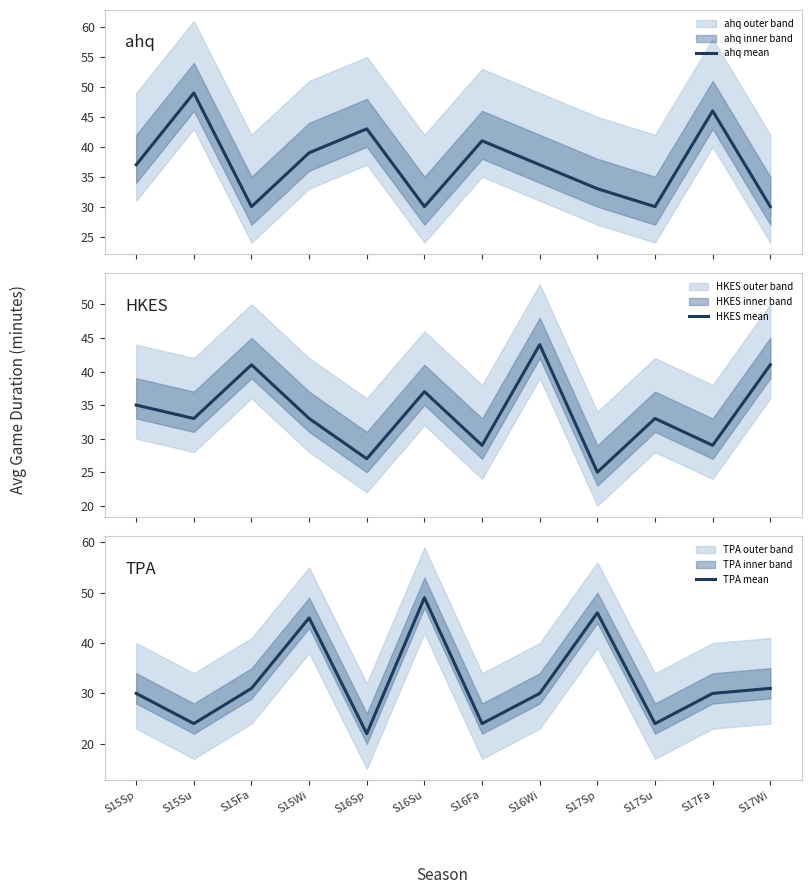

True or false: ahq mean has a value of 30 at S16Su.

True